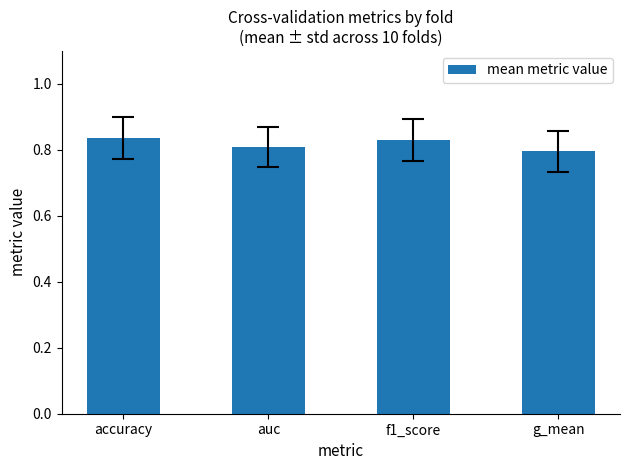

Which has a higher value, g_mean or auc?

auc